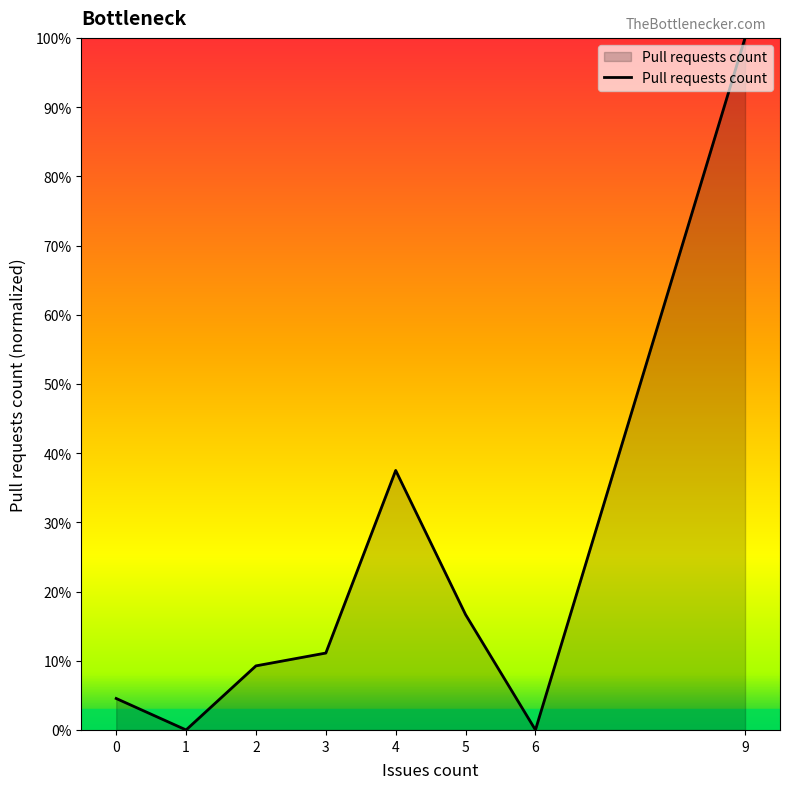

What is the greatest value displayed?

100.0